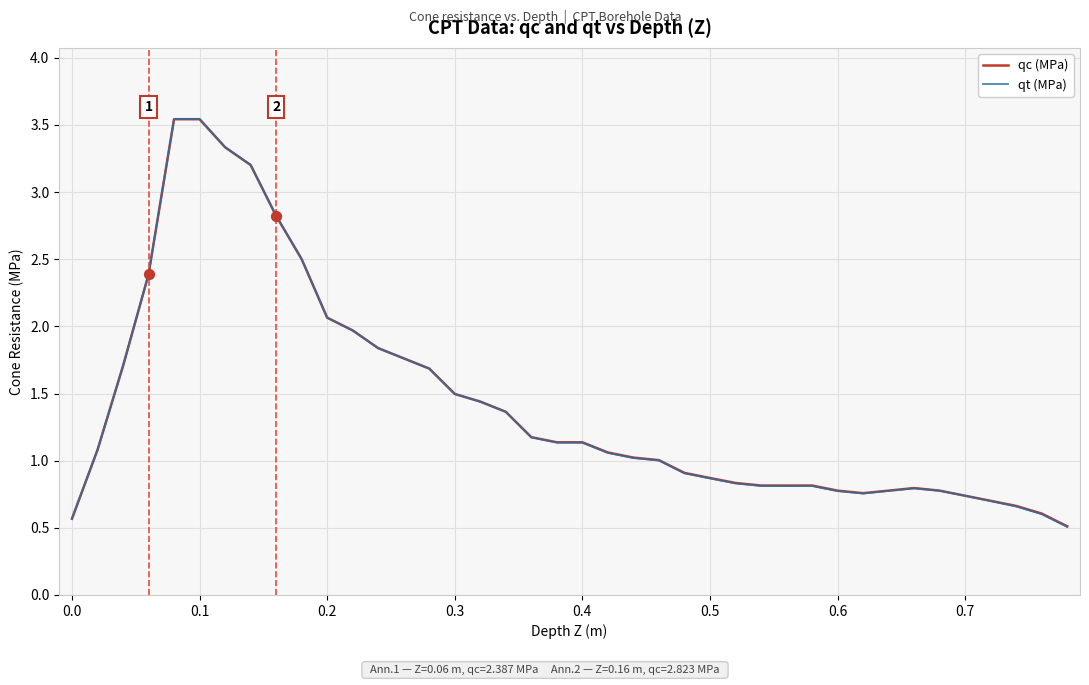

What are all the series names shown in the legend?

qc (MPa), qt (MPa)